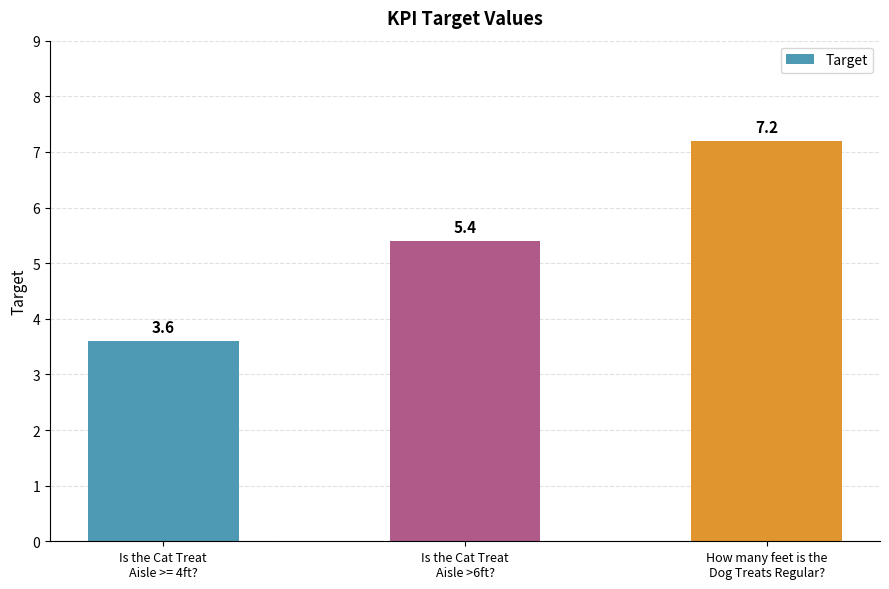

What is the label of the 1st bar from the left?

Is the Cat Treat
Aisle >= 4ft?